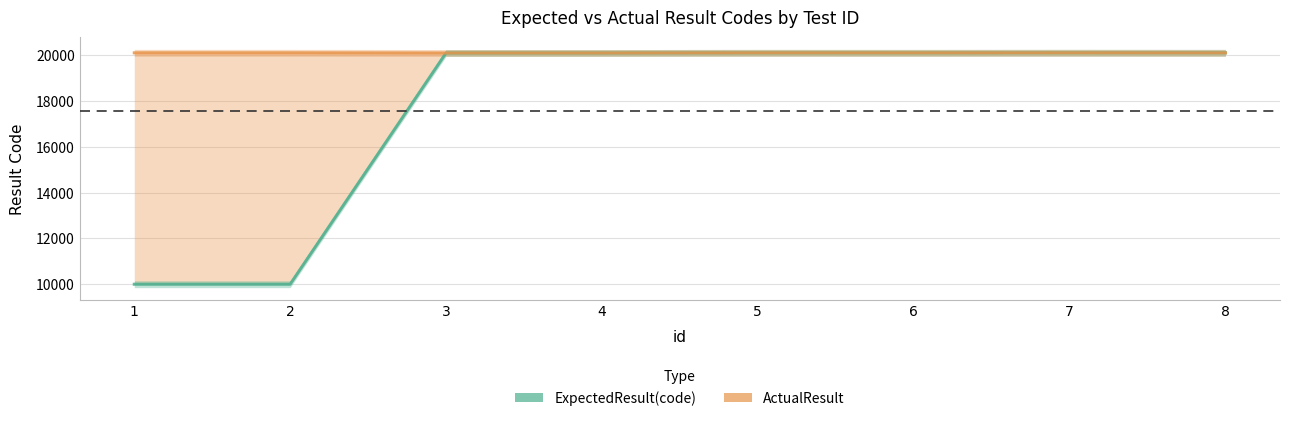

At 1, list the series in order from largest to smallest.

ActualResult, ExpectedResult(code)